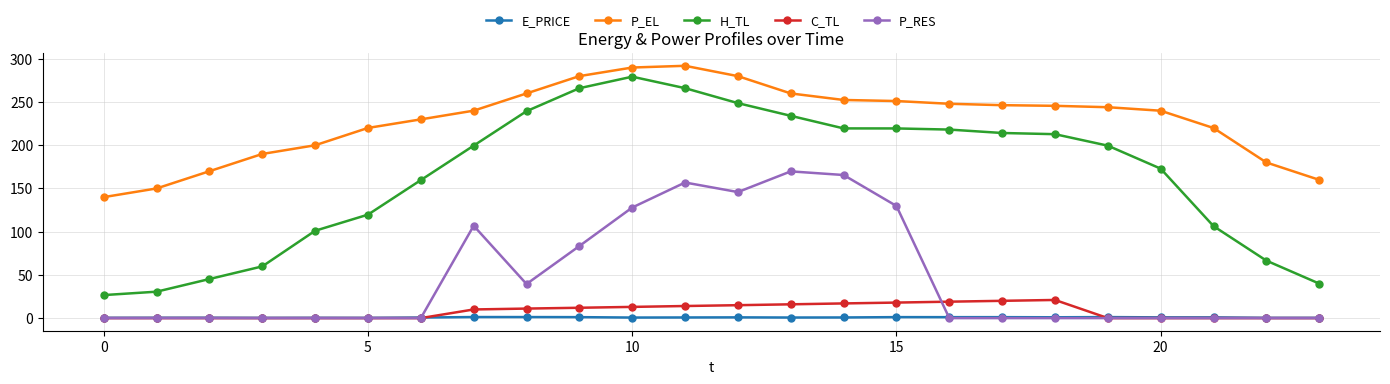

What are all the series names shown in the legend?

E_PRICE, P_EL, H_TL, C_TL, P_RES